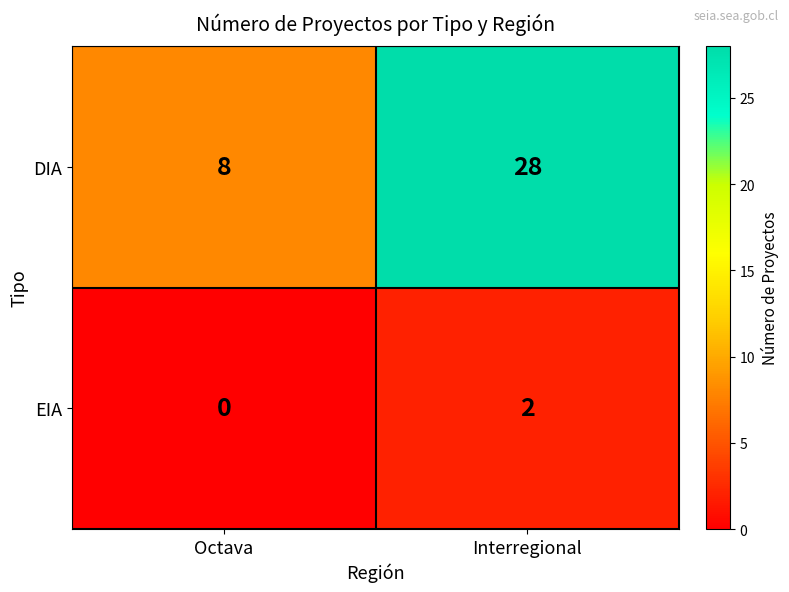

Which series has the largest total across all categories?

DIA